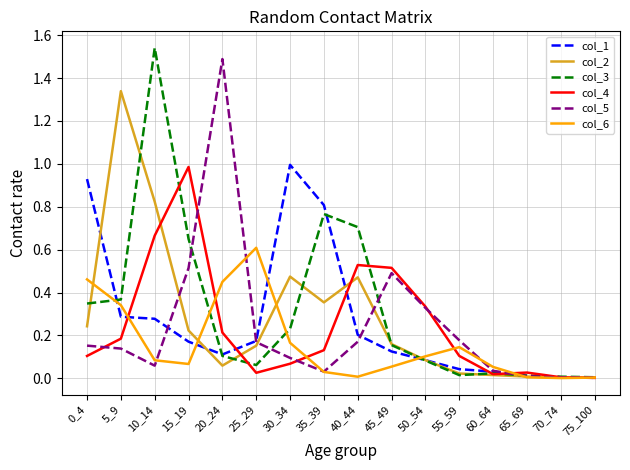

Which series has the widest spread of values?

col_3